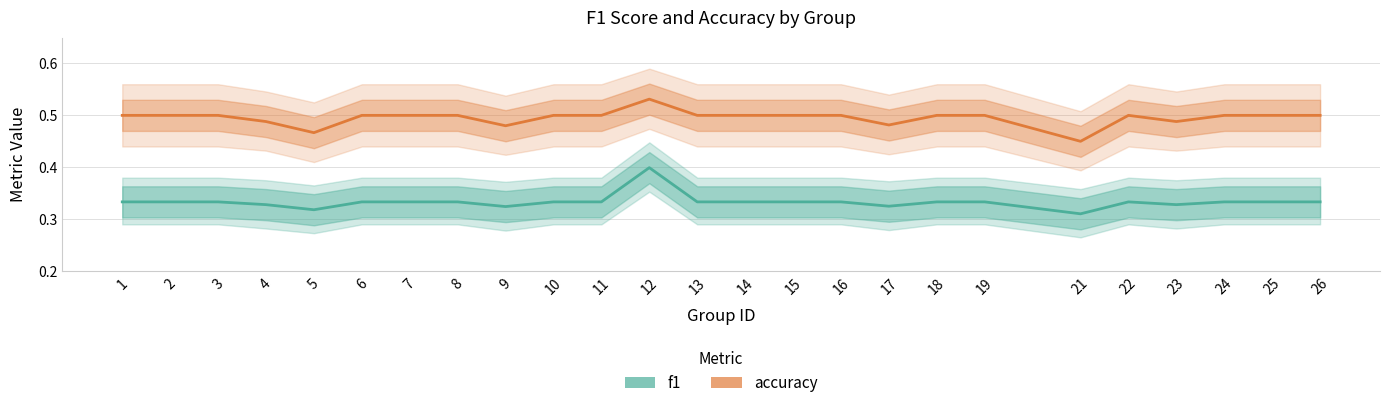

Which series has the largest total across all categories?

accuracy